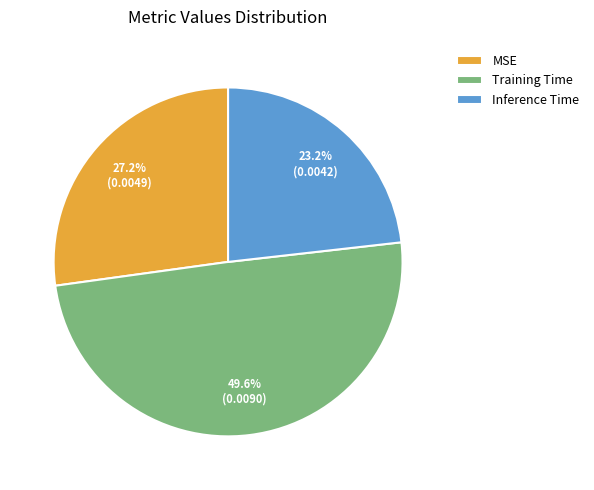

Between Inference Time and MSE, which is larger?

MSE